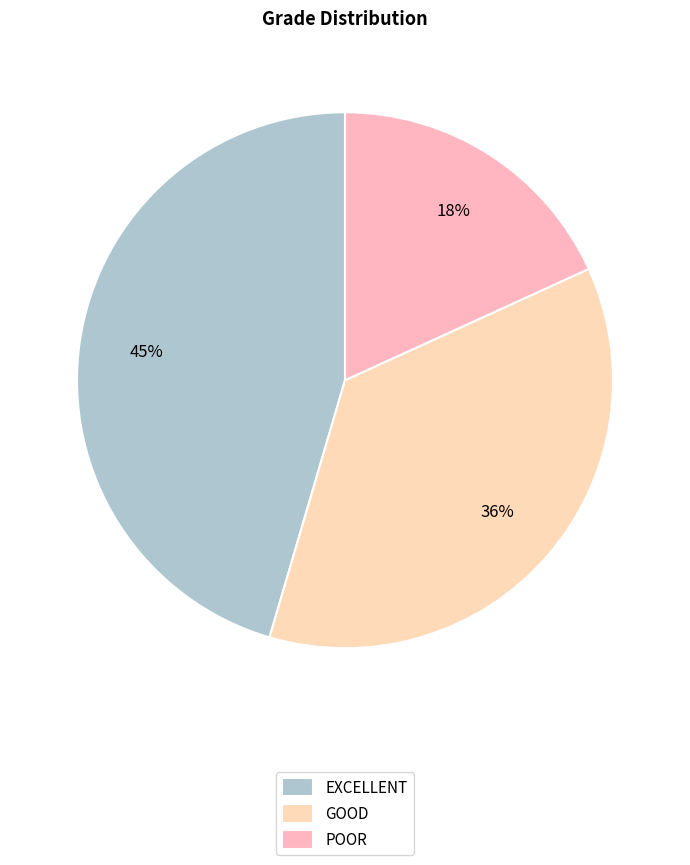

Which has a higher value, POOR or GOOD?

GOOD